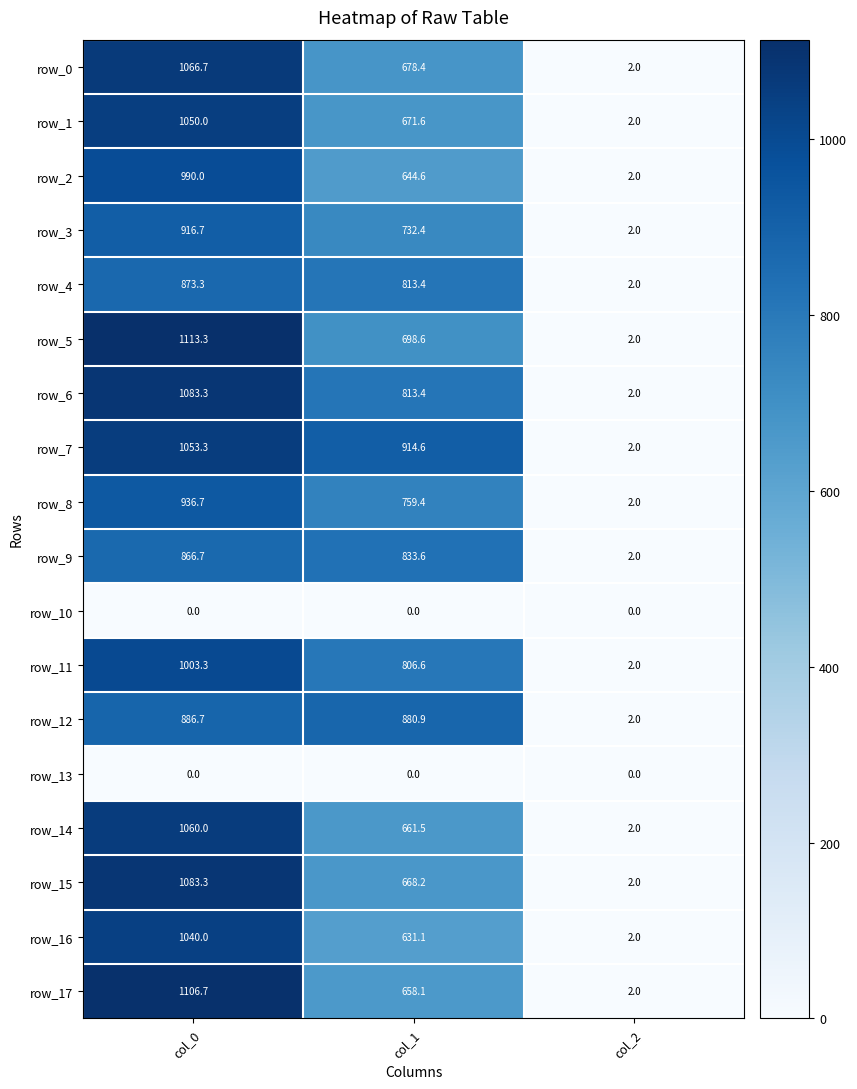

What is the sum of the row_2 values at col_2 and col_0?

992.0